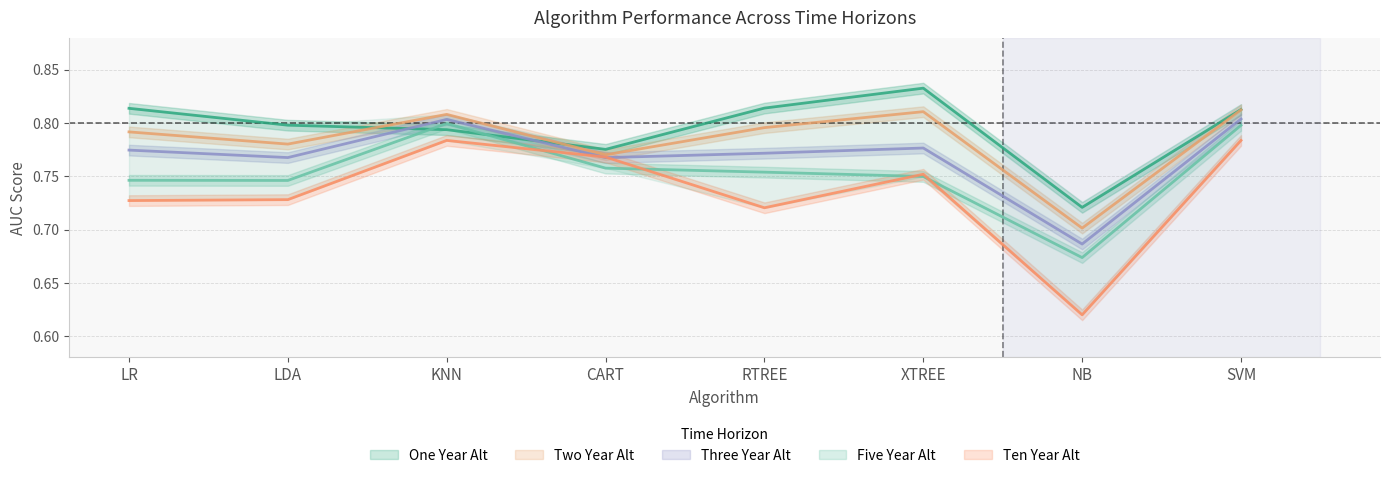

What is the sum of all Two Year Alt values?

6.3